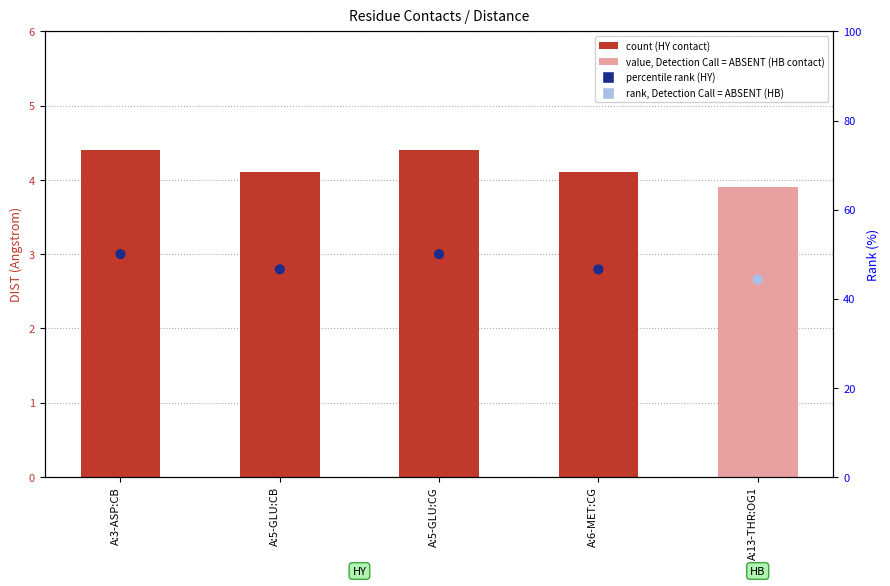

Is the value of DIST at A:5-GLU:CB greater than the value of rank (normalized) at A:5-GLU:CG?

No